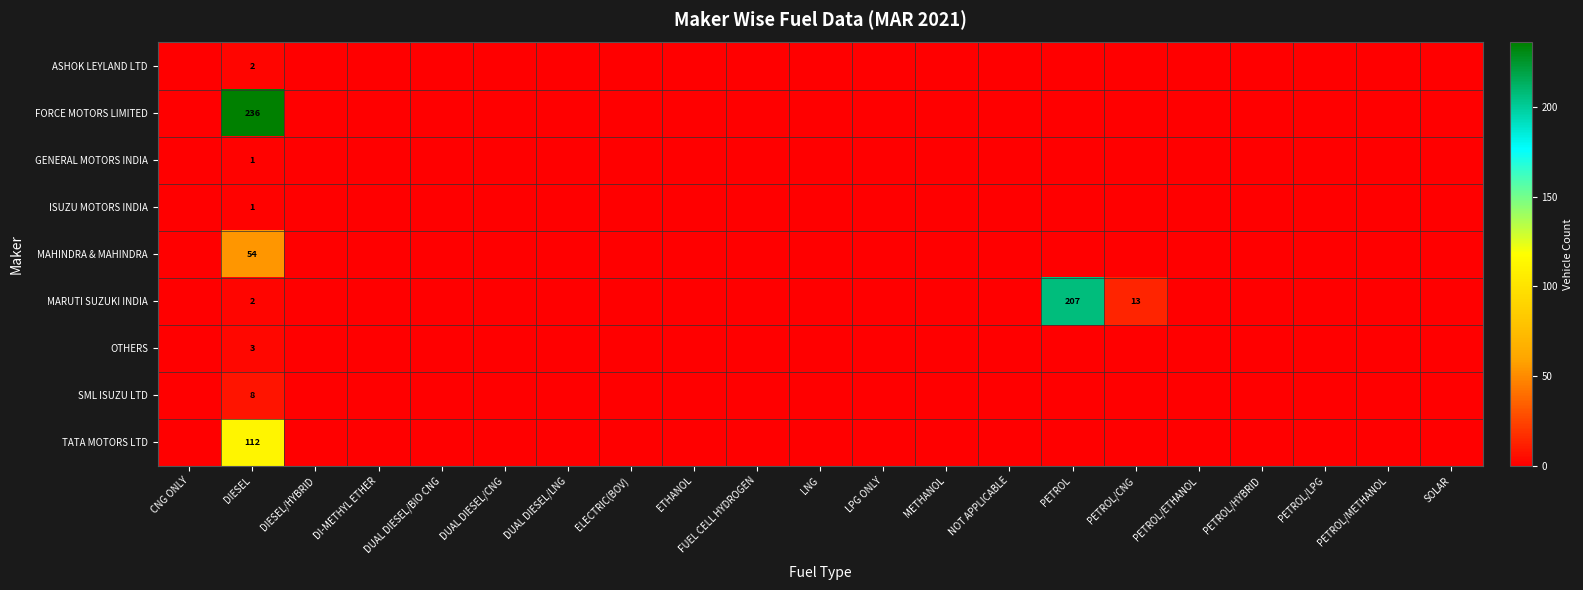

How many data points does each series have?

21